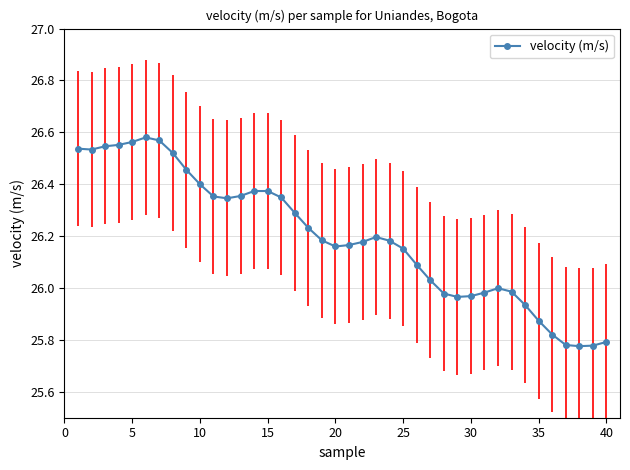

What is the difference between the second highest and second lowest values?

0.8